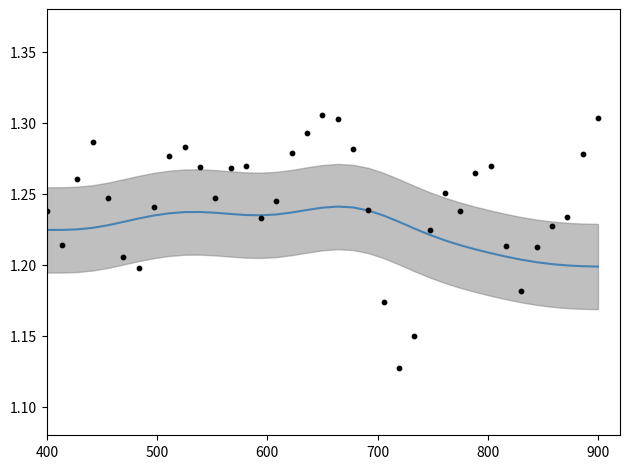

At how many categories does at least one series exceed 1?

37